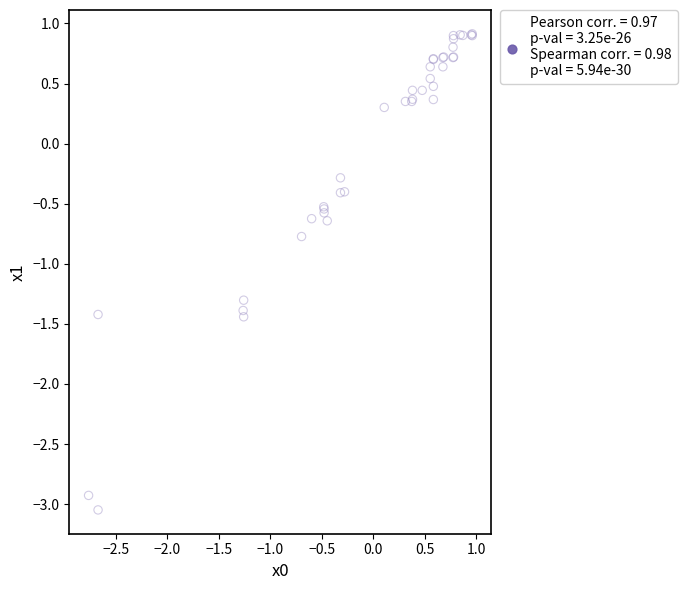

What Y value in the scatter plot is closest to -1?

-0.8